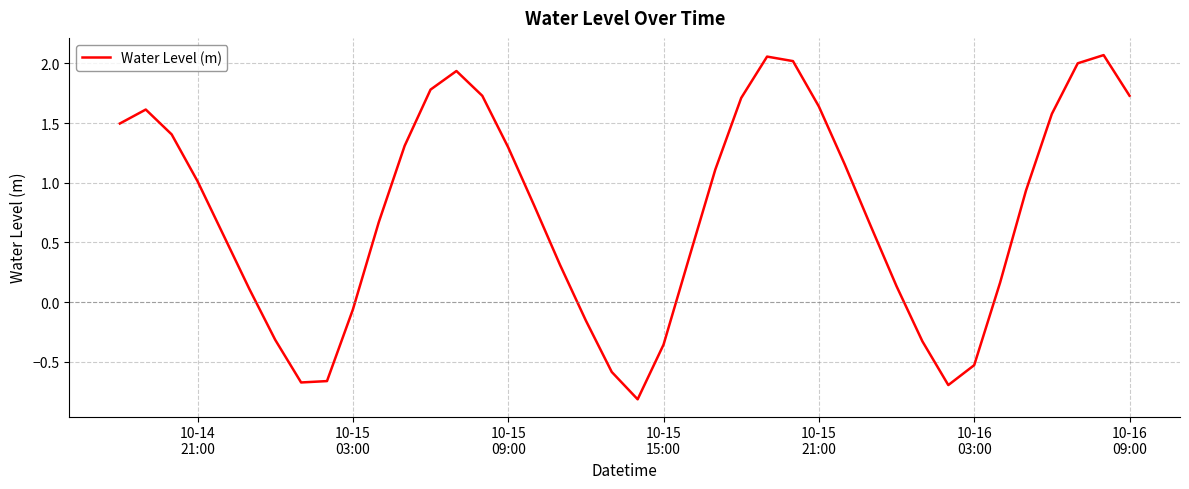

What is the minimum value shown in the chart?

-0.8